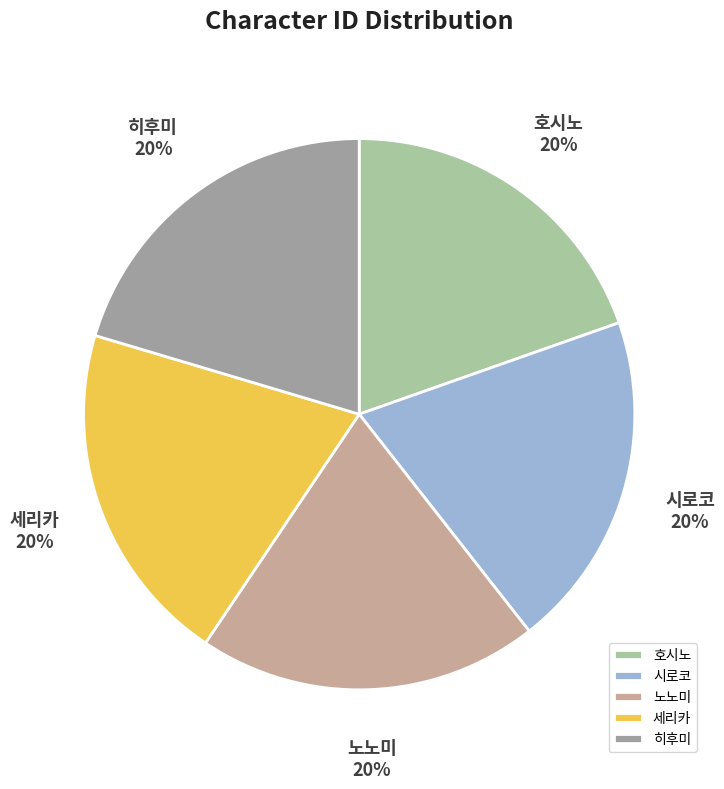

To the nearest percent, what percentage of the pie is 히후미?

20%